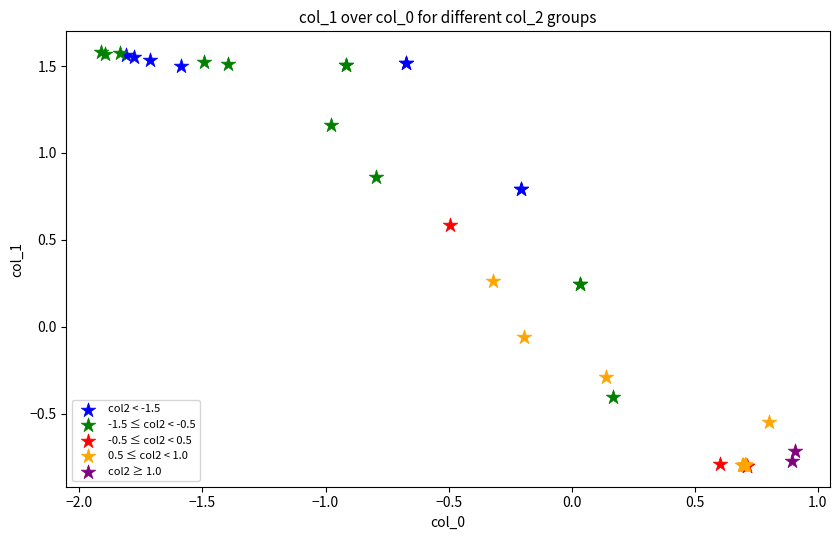

What are all the series names shown in the legend?

col2 < -1.5, -1.5 ≤ col2 < -0.5, -0.5 ≤ col2 < 0.5, 0.5 ≤ col2 < 1.0, col2 ≥ 1.0